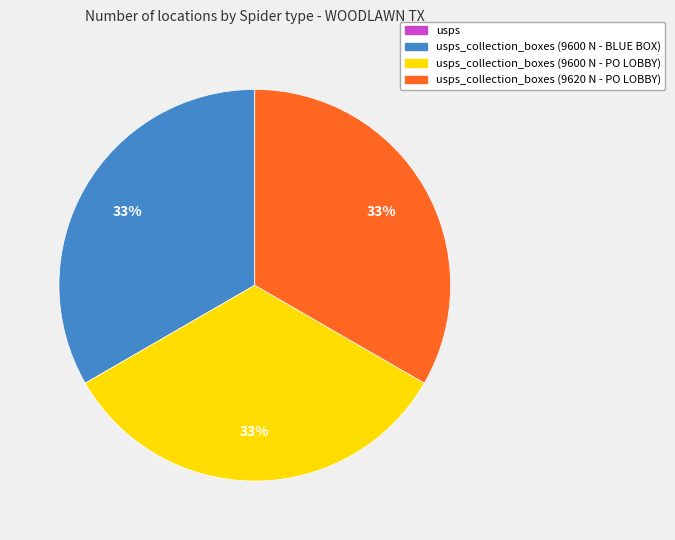

To the nearest percent, what is the difference between the largest and smallest slice percentages?

33%